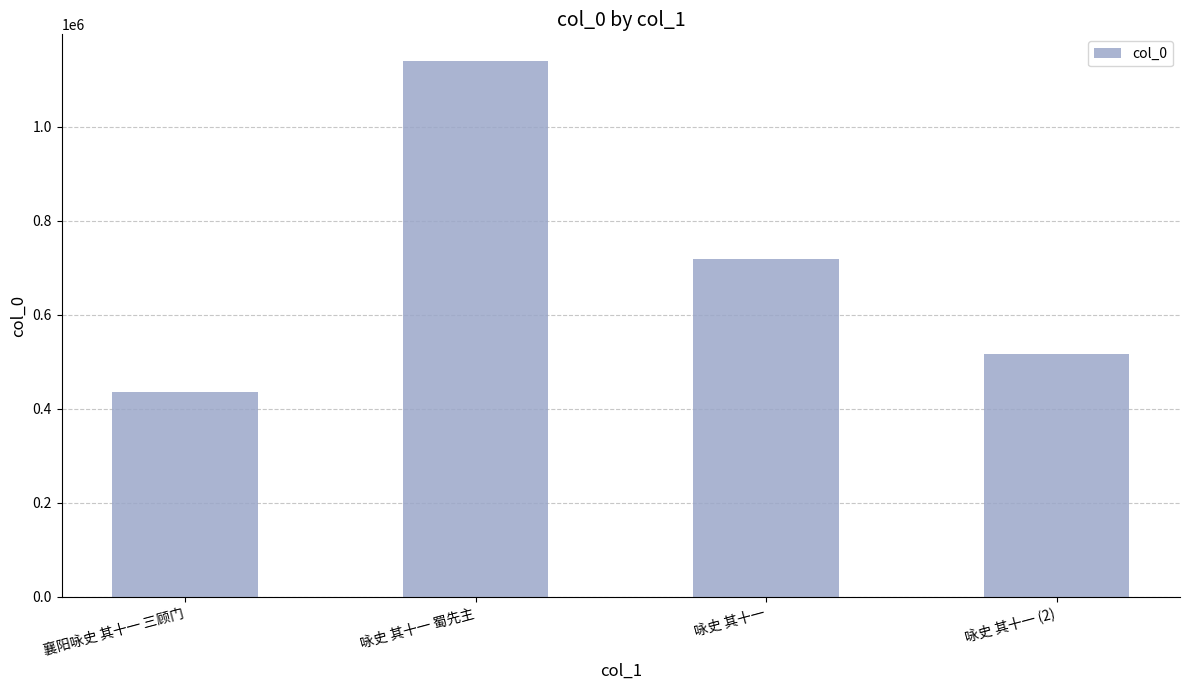

What is the smallest value displayed?

435586